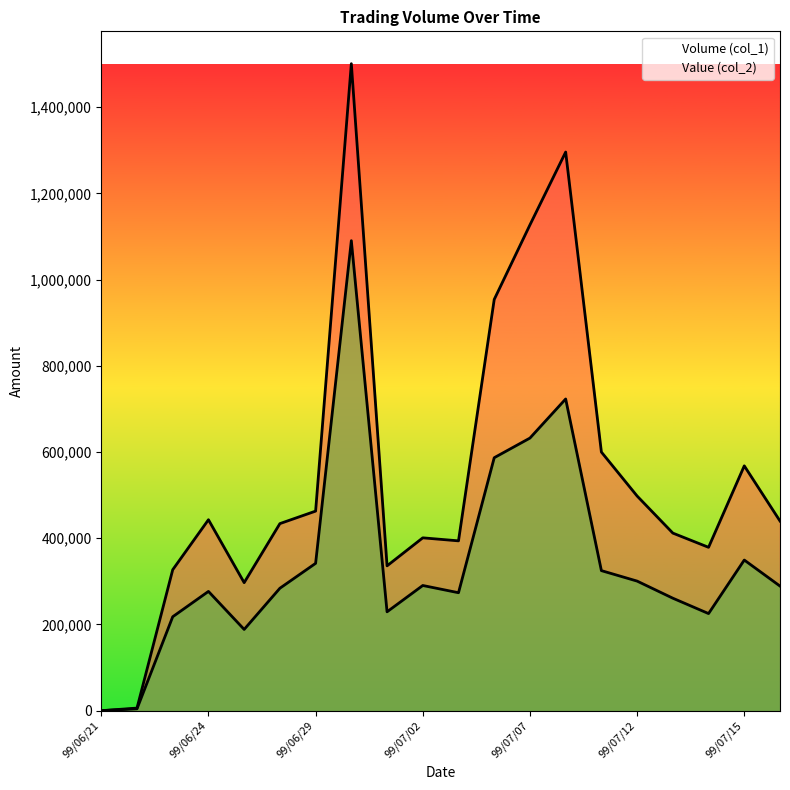

Between 99/06/22 and 99/07/14, which series saw the biggest shift?

Volume (col_1)